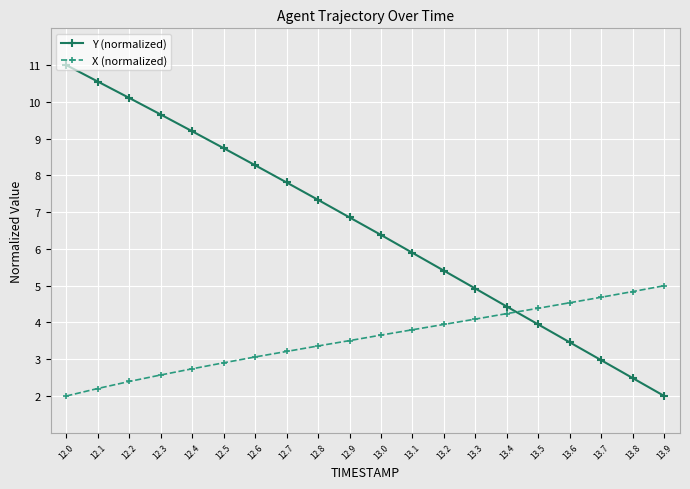

How many data points does each series have?

20